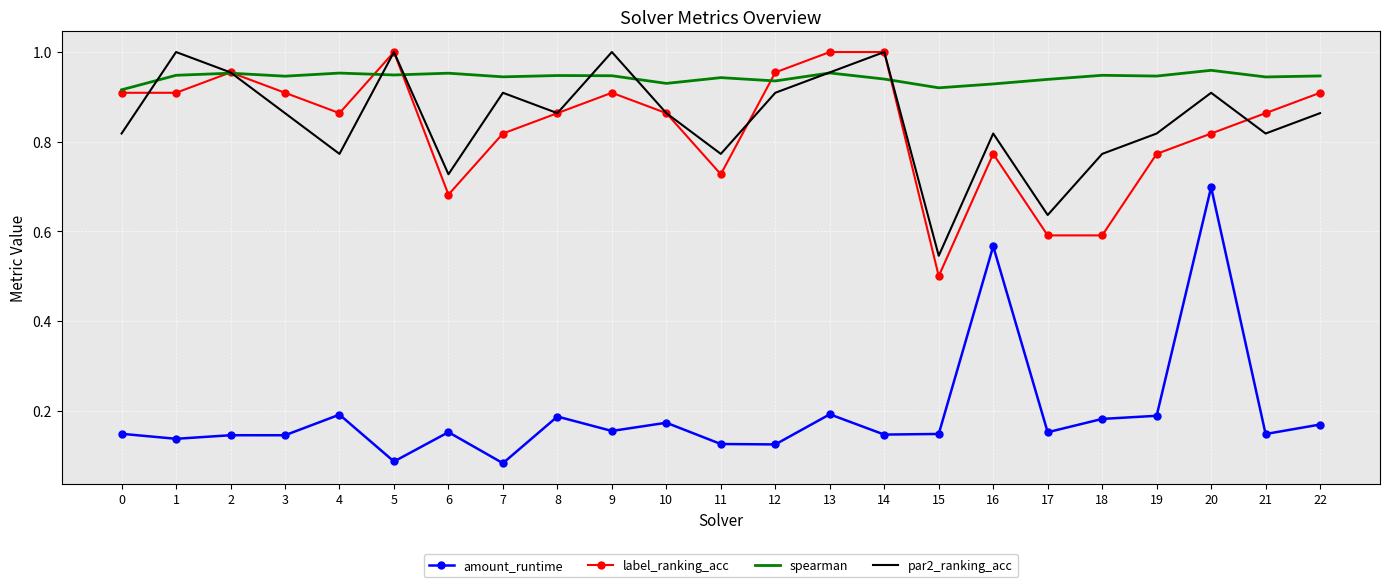

Which series changed the most between 10 and 17?

label_ranking_acc